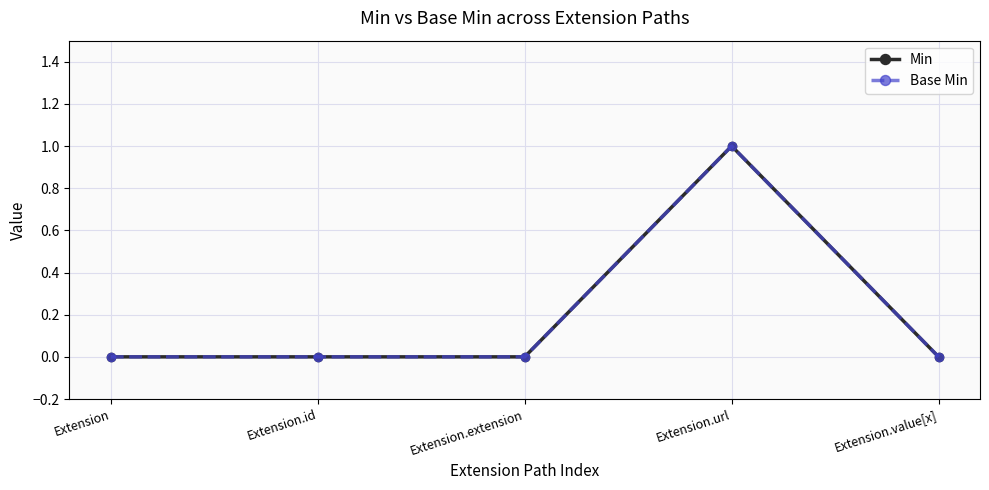

Is this an area chart (filled region under the line)?

No